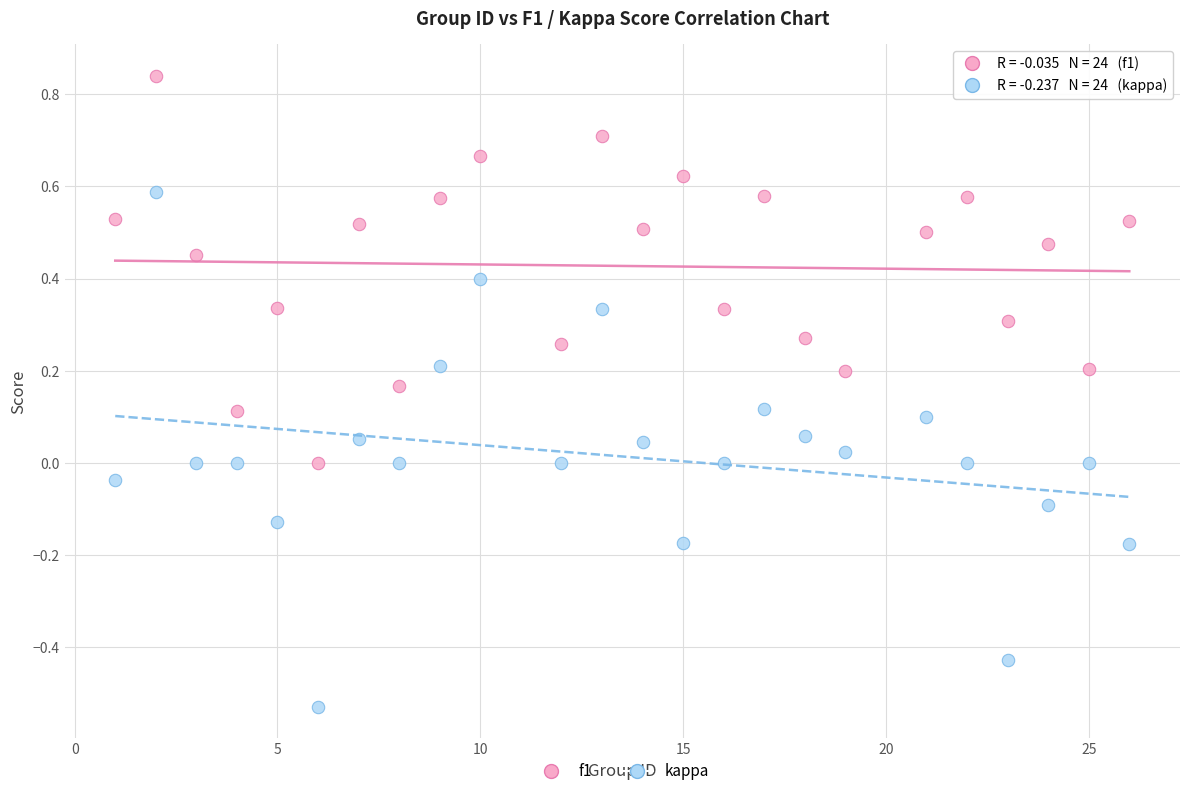

Which series has the widest spread of Y values?

kappa